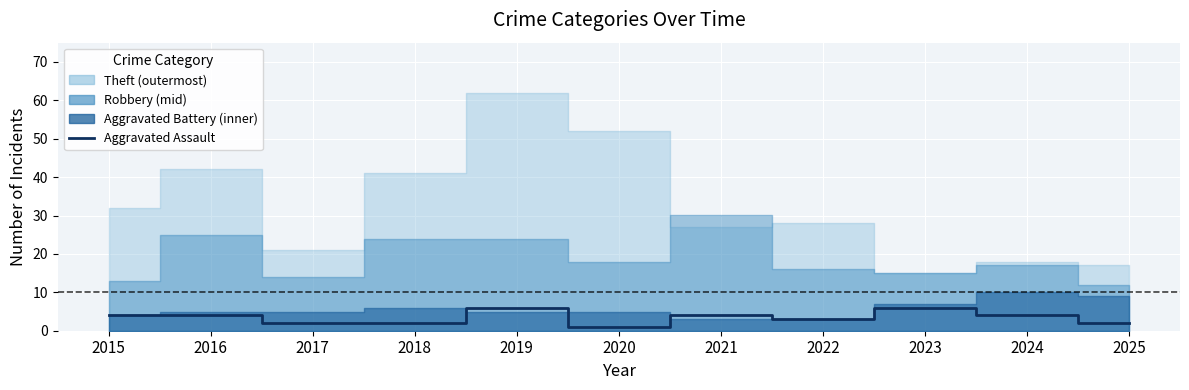

At which category does the data reach its first local peak?

2019